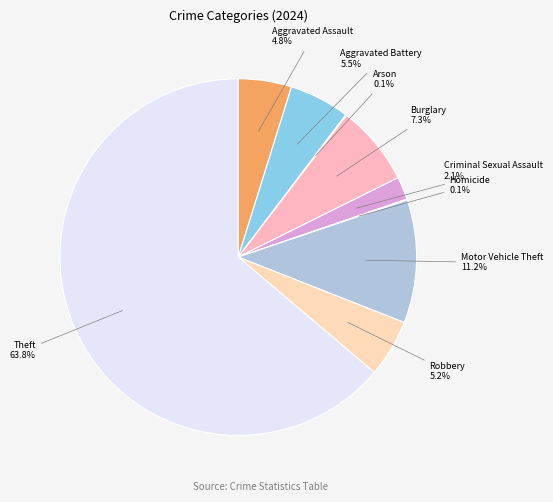

Which slice is the largest?

Theft